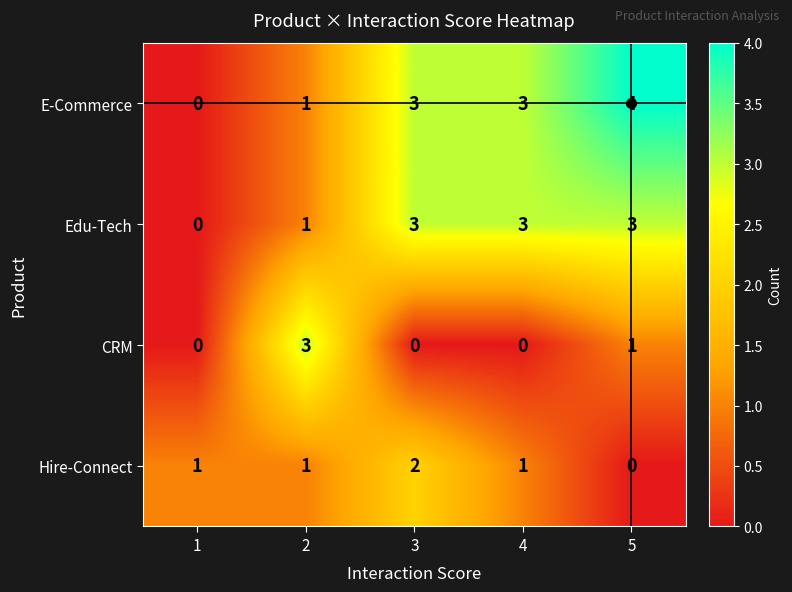

The value of CRM at 2 is 1. True or false?

False